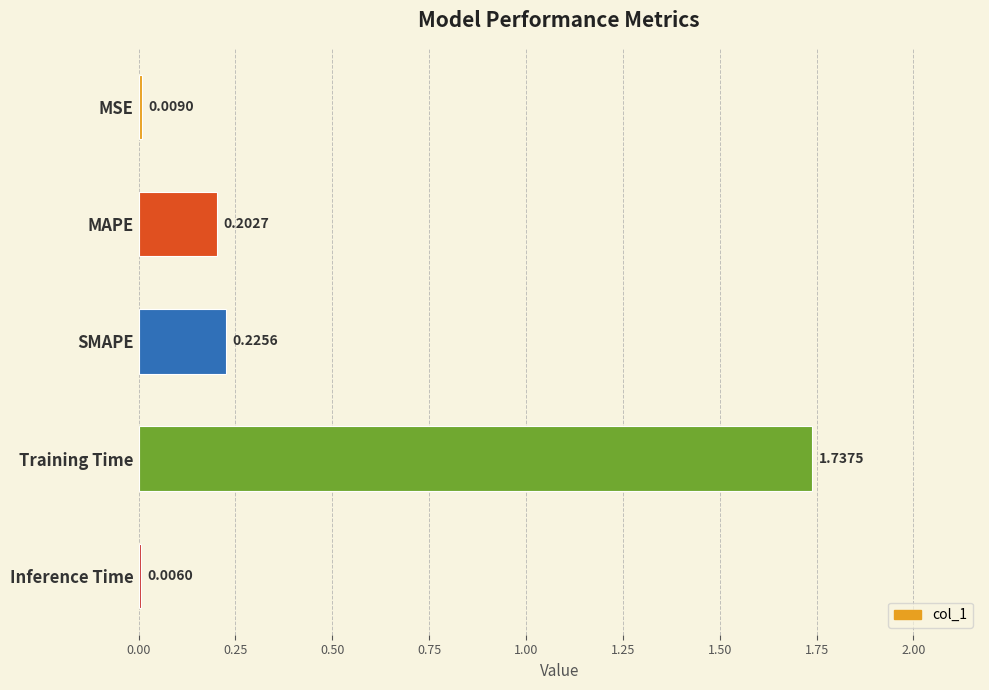

Which label corresponds to the largest value in the chart?

Training Time